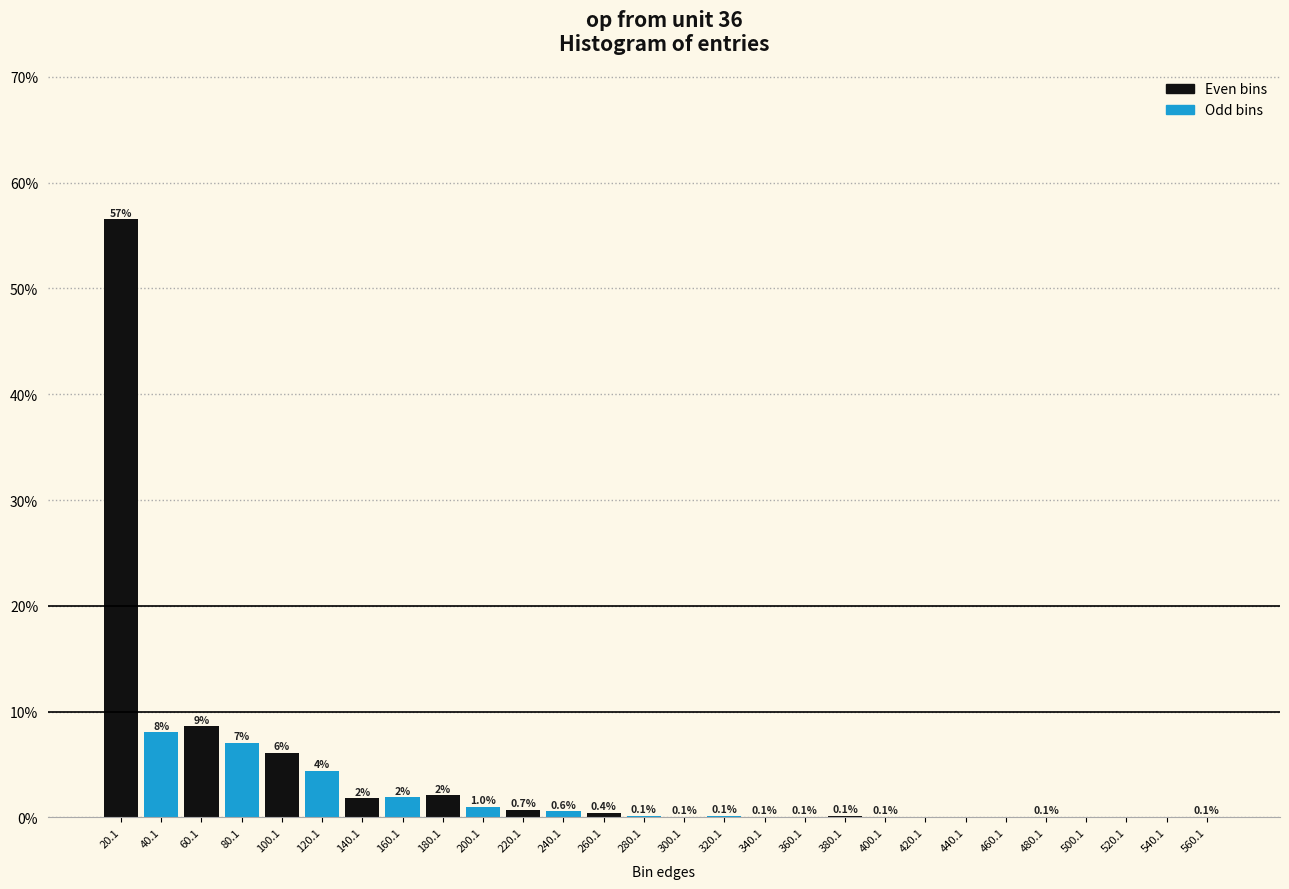

What is the difference between the values at 540.1 and 300.1?

0.1